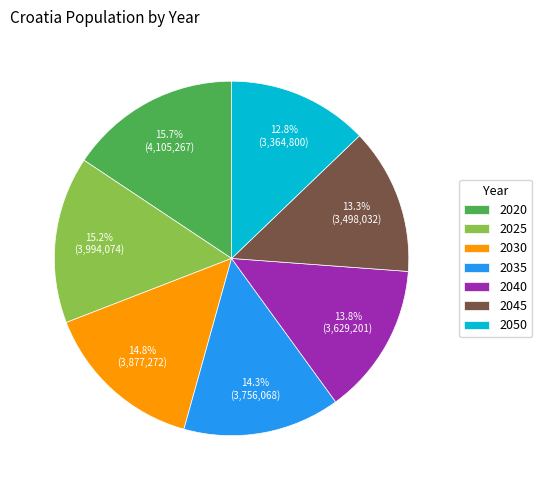

How many slices are in this pie chart?

7